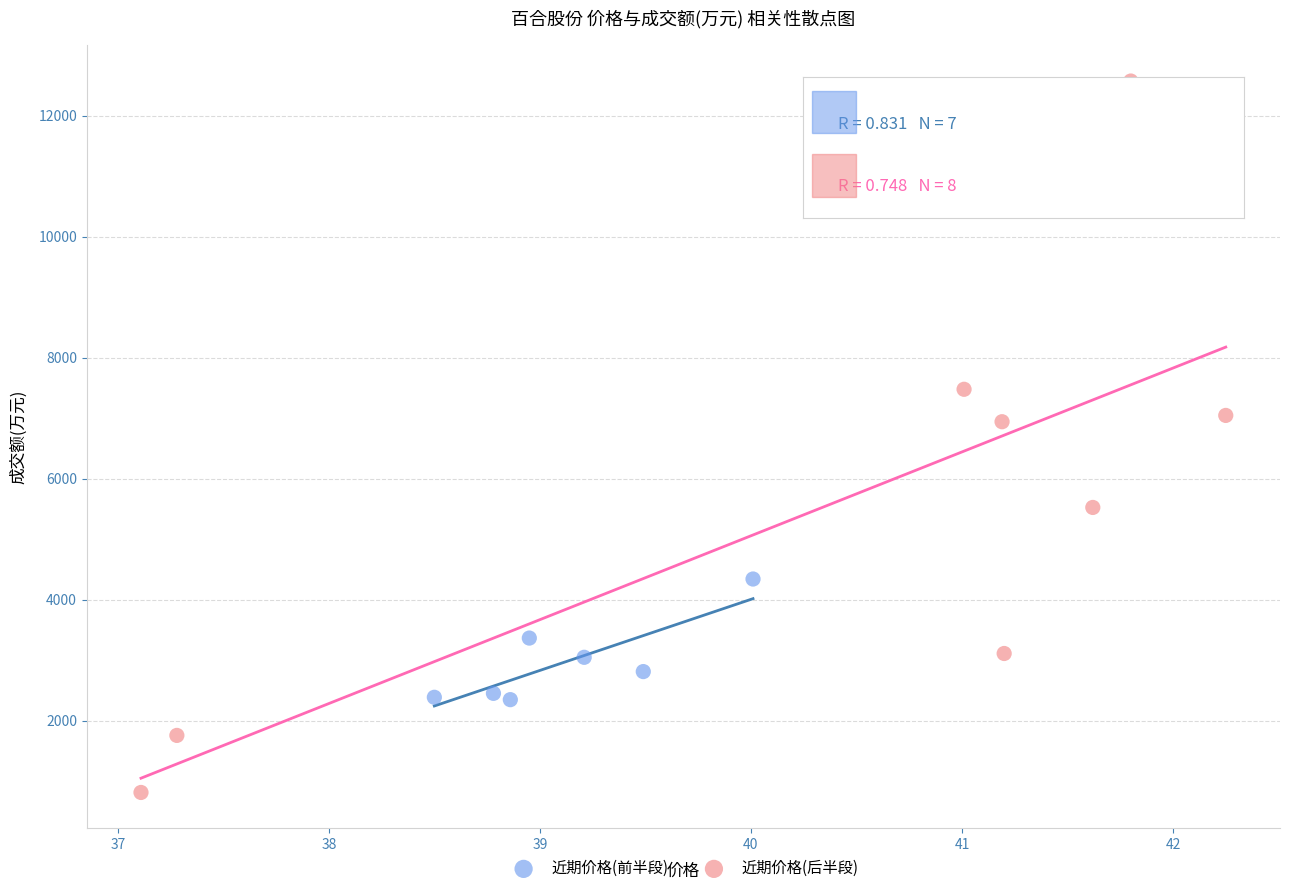

Which series has the largest Y range (max minus min)?

近期价格(后半段)